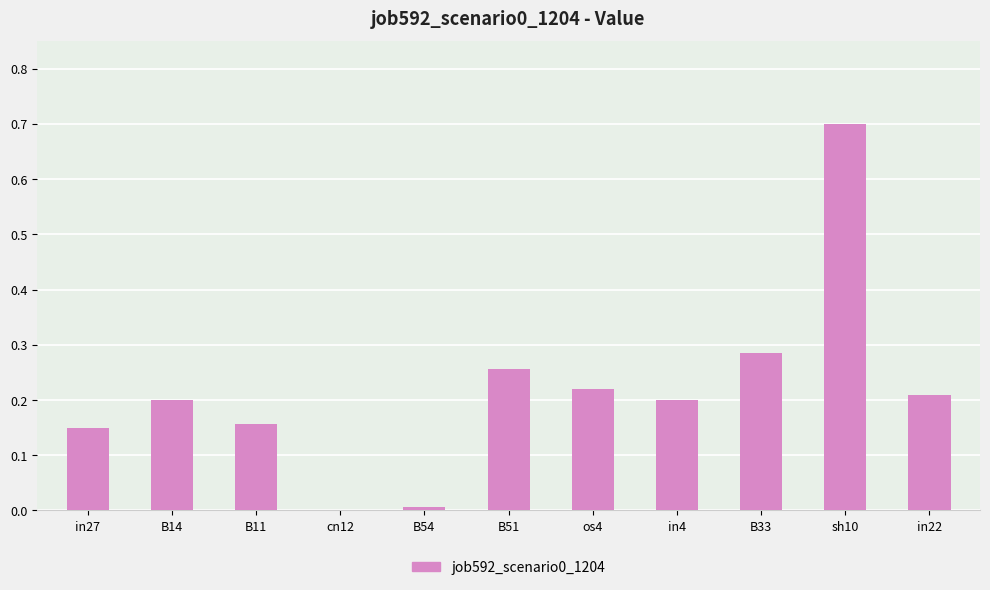

What is the sum of the values at in4 and B11?

0.4